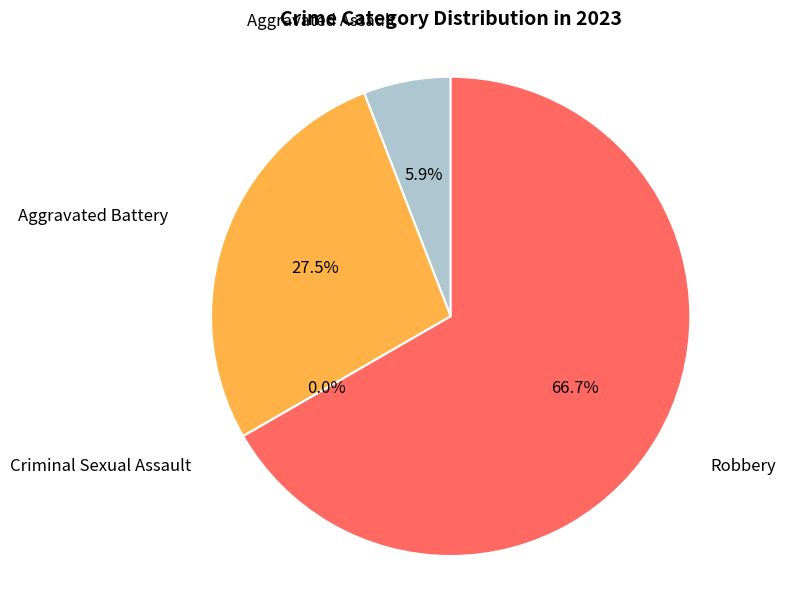

To the nearest percent, what is the average slice percentage?

25%